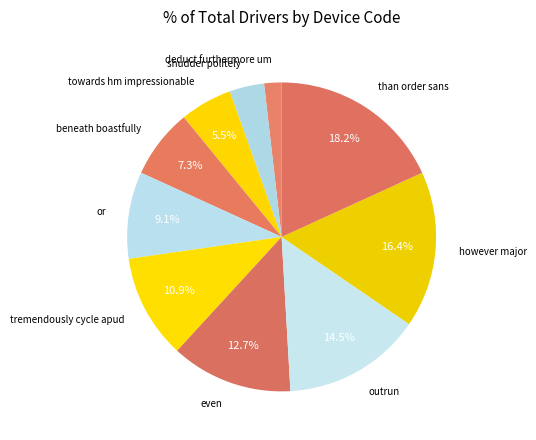

Is there a majority slice in this chart?

No